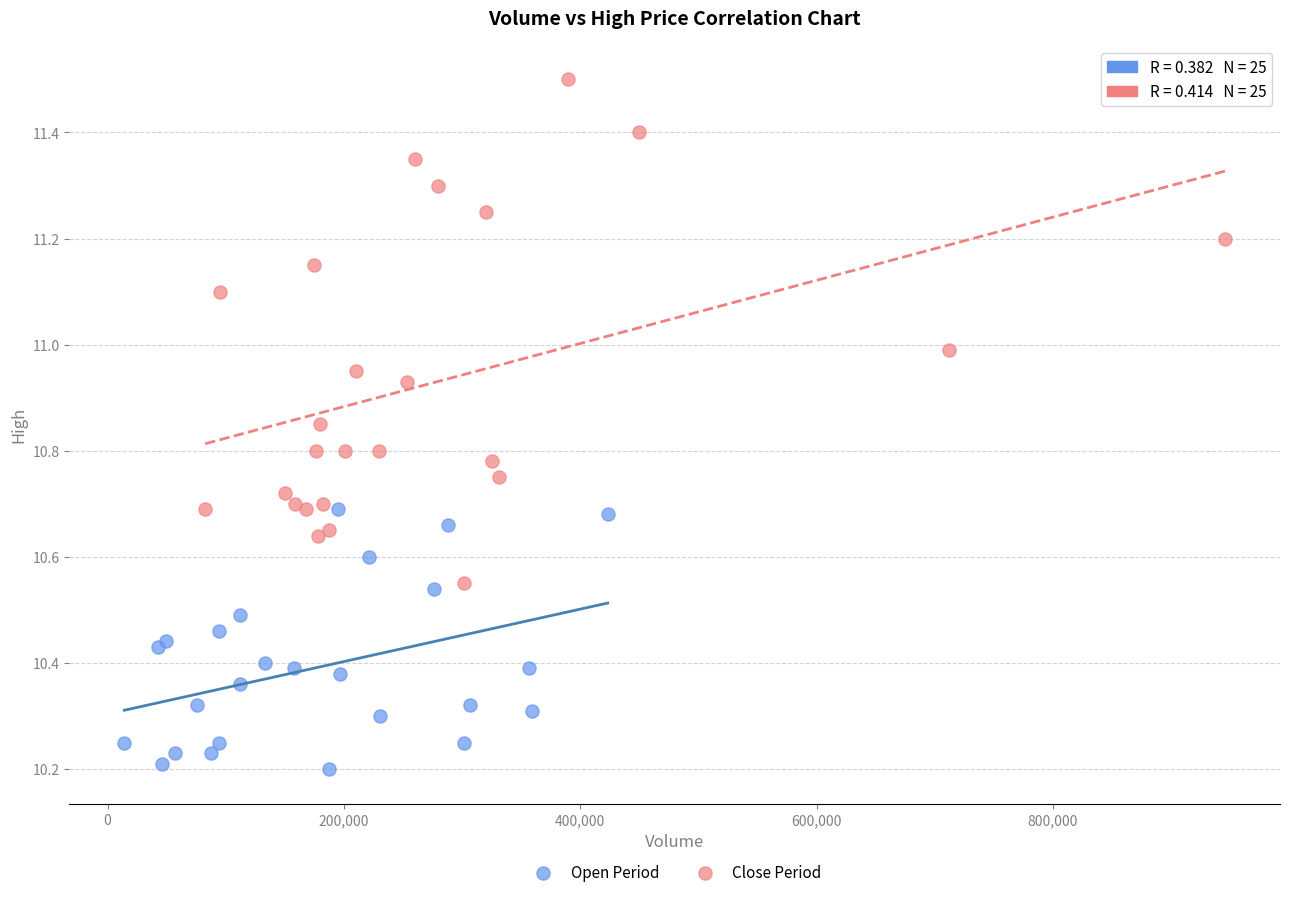

Which series contains the highest Y value?

Close Period